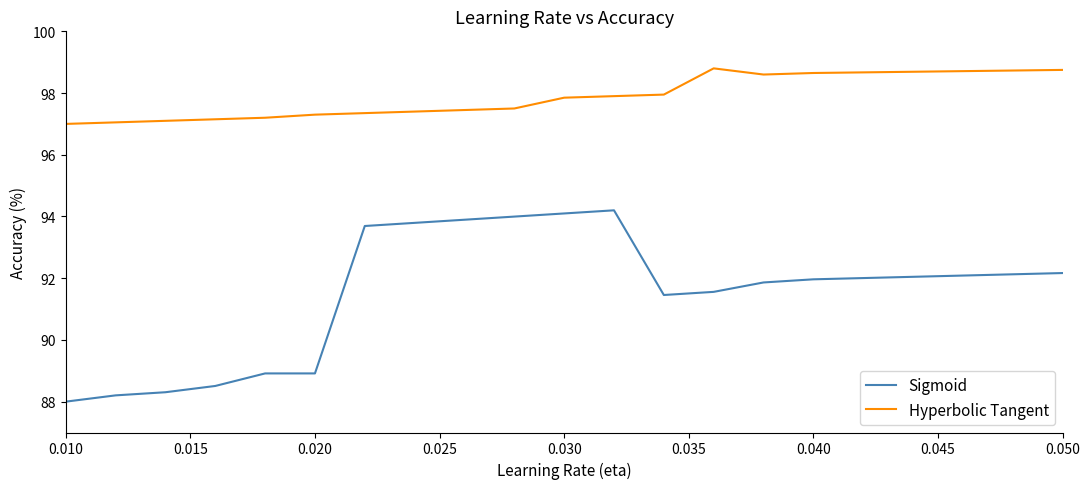

Which series has the largest range (max minus min)?

Sigmoid